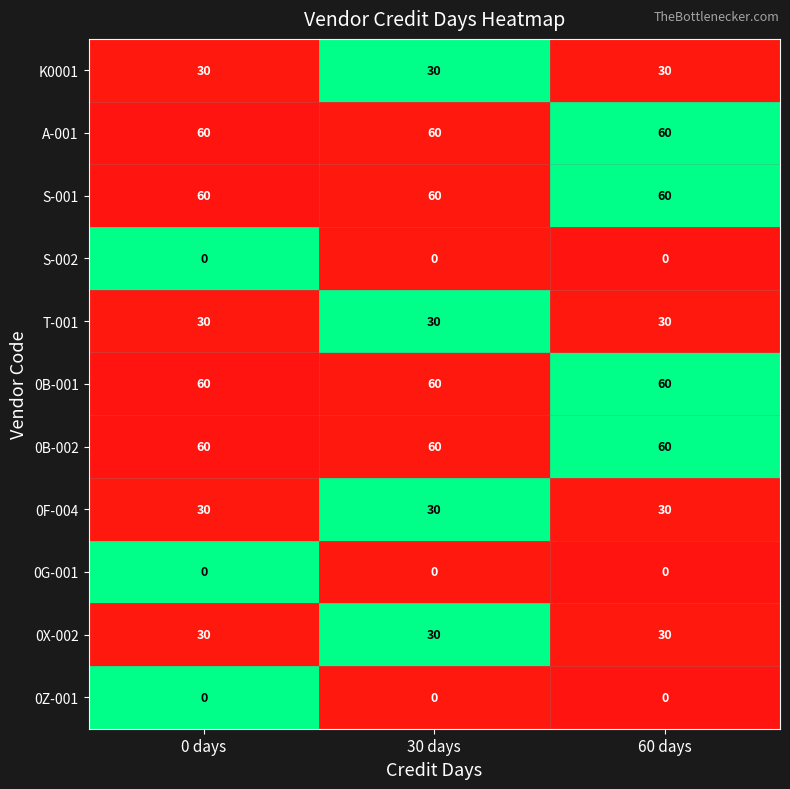

What is the spread (max minus min) of values at 0 days?

60